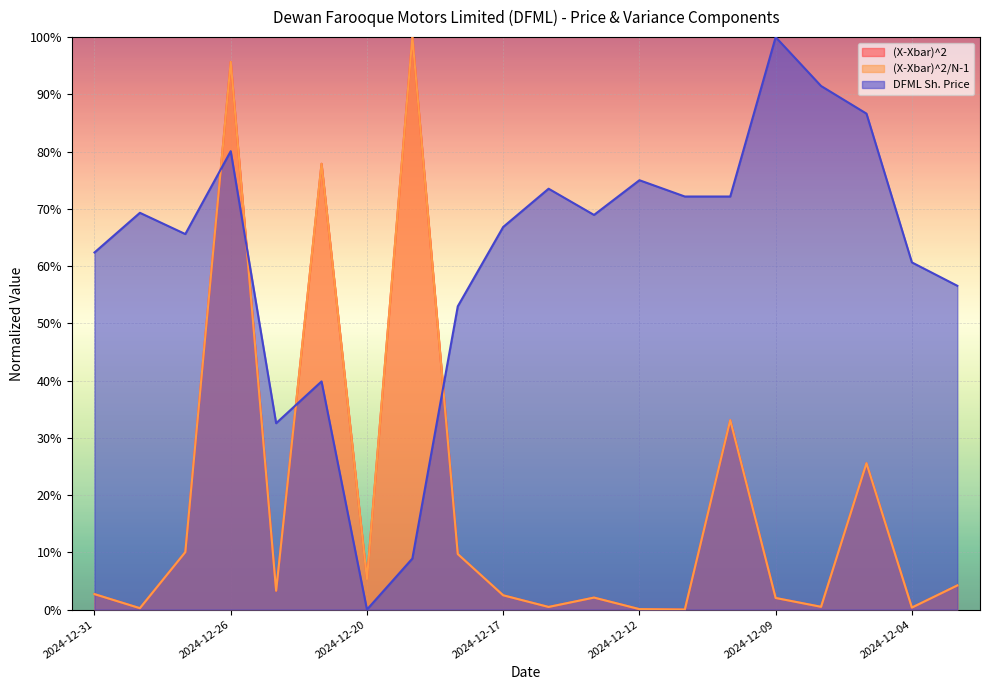

List the labels in order of (X-Xbar)^2 value, largest first.

2024-12-19, 2024-12-26, 2024-12-23, 2024-12-10, 2024-12-05, 2024-12-27, 2024-12-18, 2024-12-20, 2024-12-03, 2024-12-24, 2024-12-31, 2024-12-17, 2024-12-13, 2024-12-09, 2024-12-06, 2024-12-16, 2024-12-04, 2024-12-30, 2024-12-12, 2024-12-11